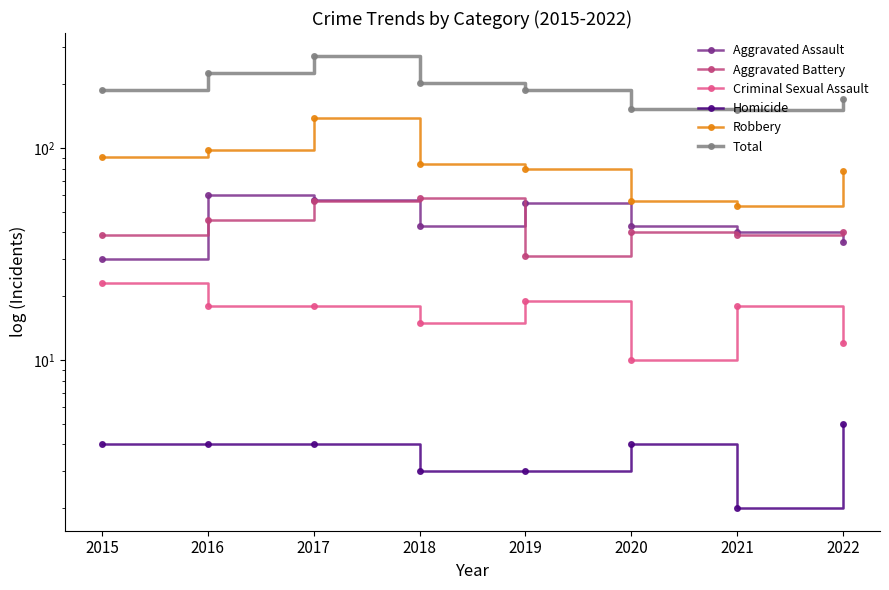

Which series has the largest total across all categories?

Total